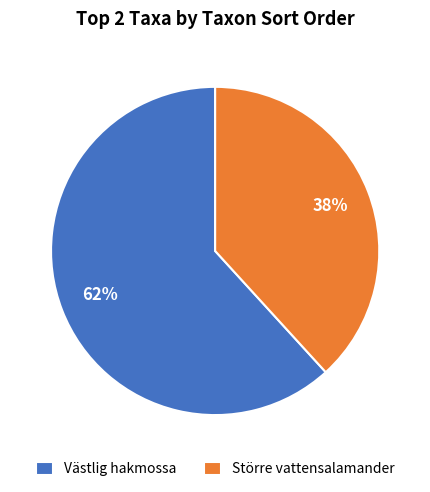

Is it true that Västlig hakmossa is 69% of the pie?

False